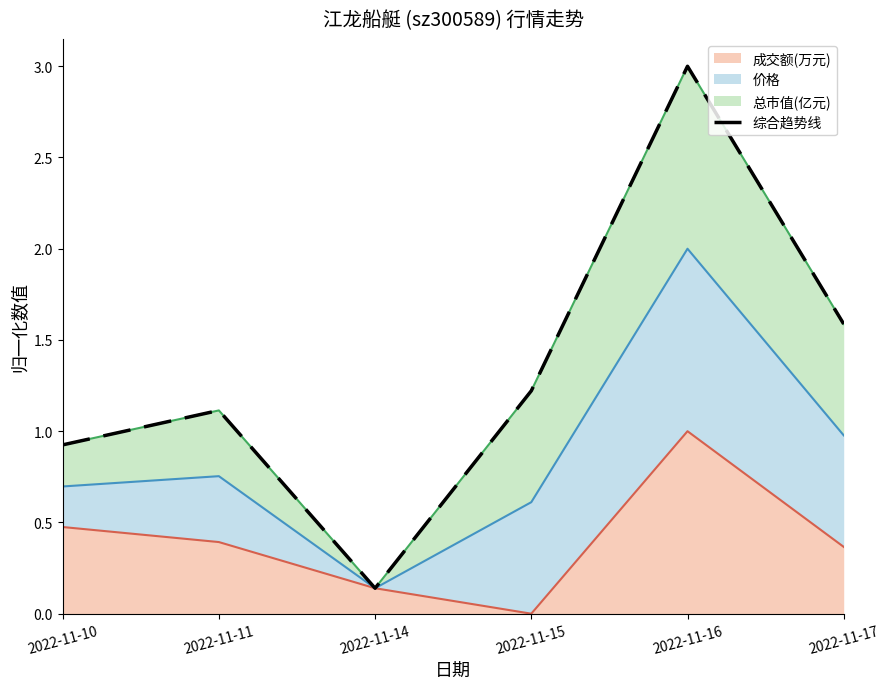

Rank the categories by value from highest to lowest.

2022-11-16, 2022-11-17, 2022-11-15, 2022-11-11, 2022-11-10, 2022-11-14